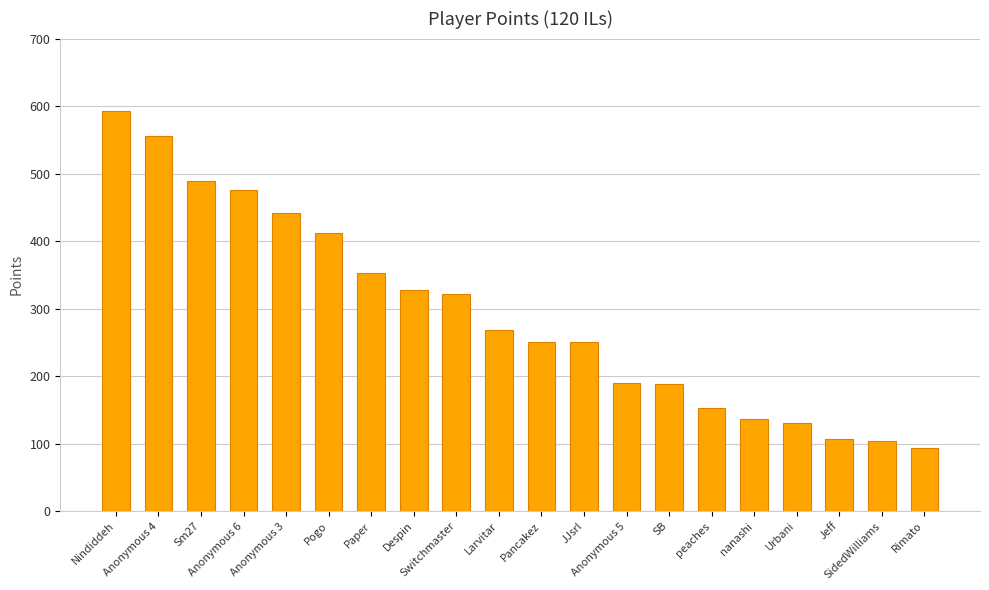

What is the value of the 15th bar from the left?

153